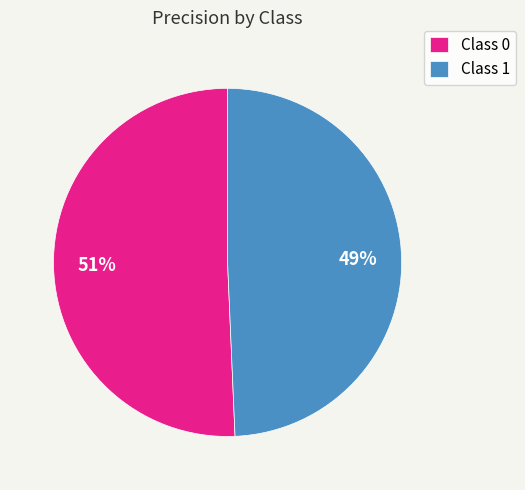

To the nearest percent, what is the combined percentage of Class 0 and Class 1?

100%